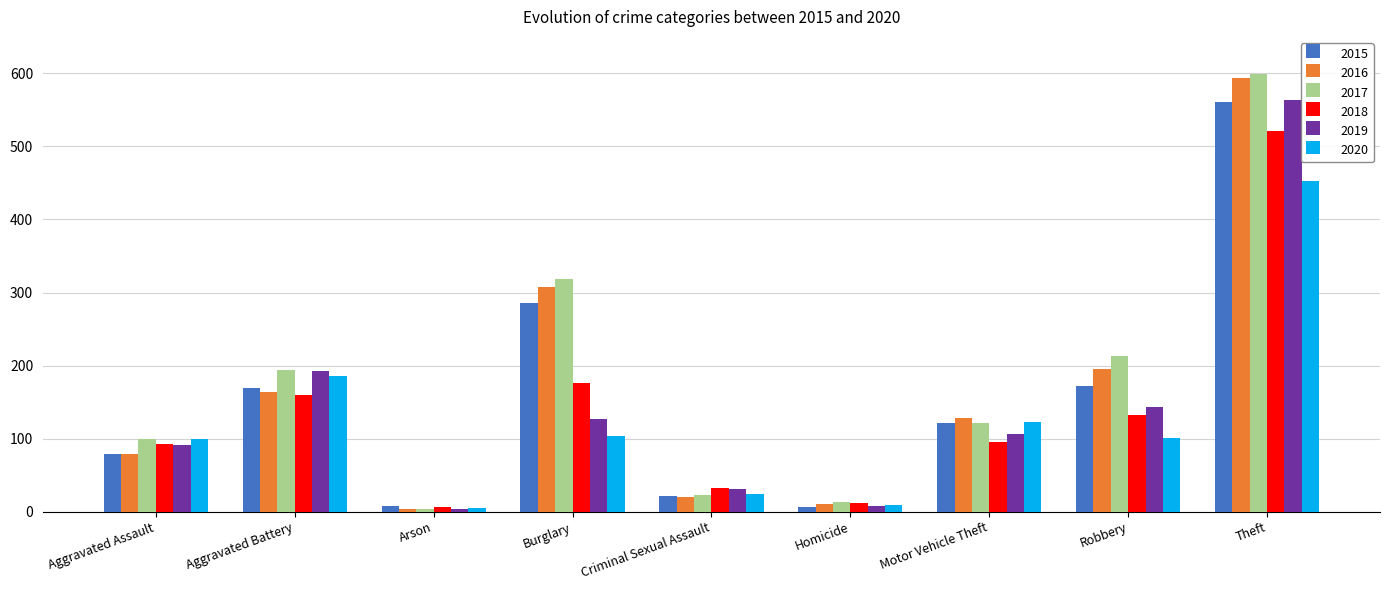

Where is 2016 nearest to the value 298?

Burglary